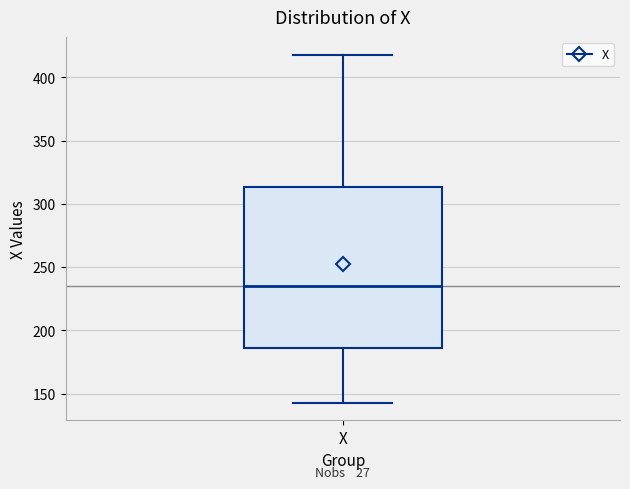

Read this box plot against the y-axis: the position of the median line, the range covered by the box, and the ends of both whiskers. The values are not printed on the chart, so give them approximately, as read against the axis.

median 235, box 185 to 315, whiskers 145 to 420